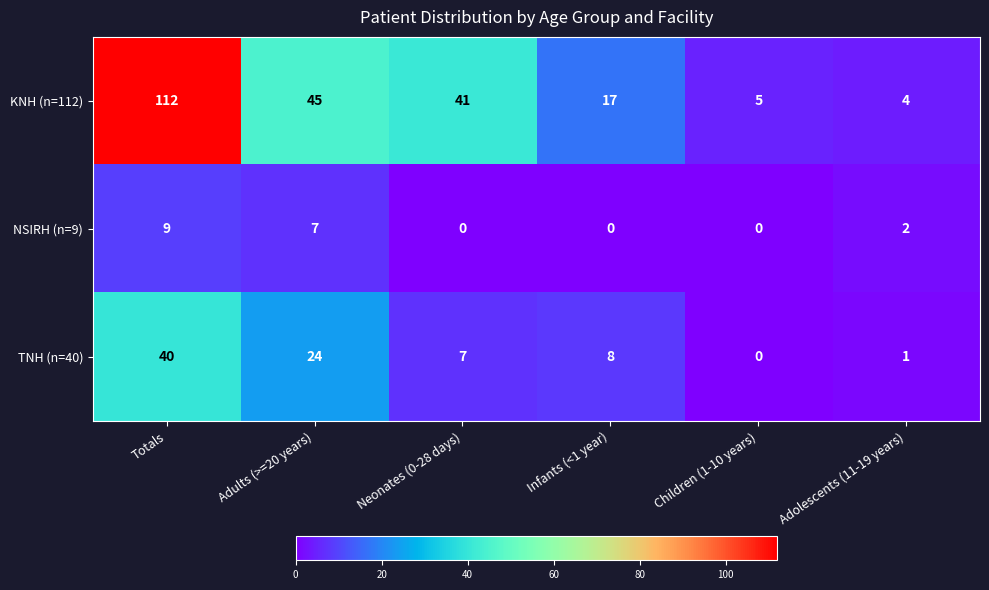

Reading left to right, transcribe all the data shown in this chart.

KNH (n=112): Totals=112	Adults (>=20 years)=45	Neonates (0-28 days)=41	Infants (<1 year)=17	Children (1-10 years)=5	Adolescents (11-19 years)=4
NSIRH (n=9): Totals=9	Adults (>=20 years)=7	Neonates (0-28 days)=0	Infants (<1 year)=0	Children (1-10 years)=0	Adolescents (11-19 years)=2
TNH (n=40): Totals=40	Adults (>=20 years)=24	Neonates (0-28 days)=7	Infants (<1 year)=8	Children (1-10 years)=0	Adolescents (11-19 years)=1